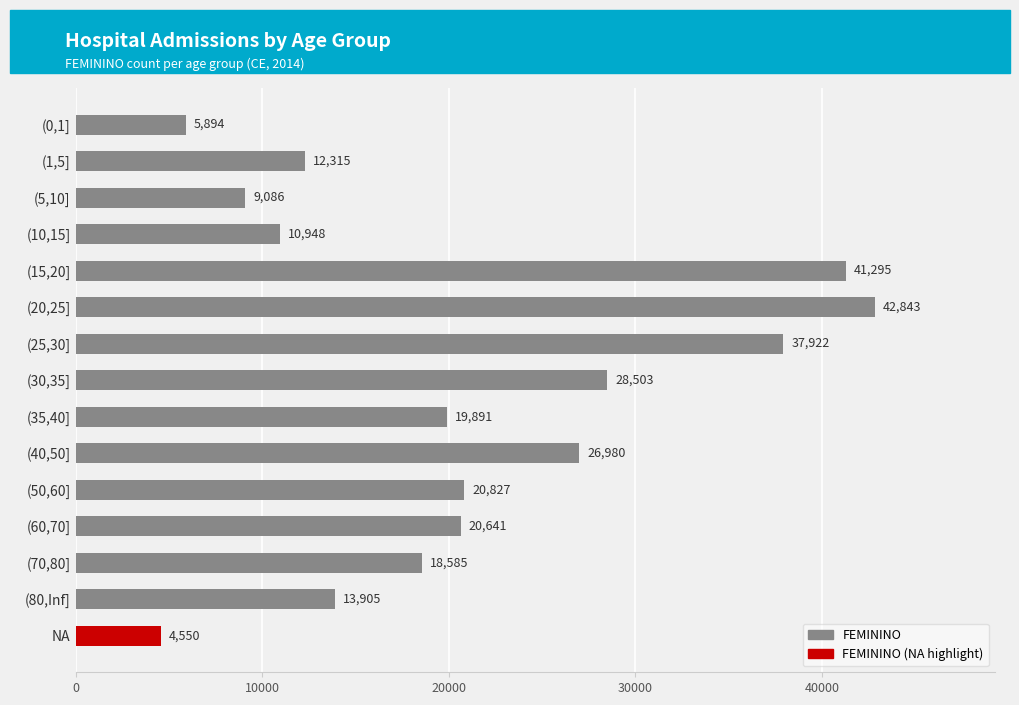

Reading bottom to top, extract all data points from this chart.

4550	13905	18585	20641	20827	26980	19891	28503	37922	42843	41295	10948	9086	12315	5894